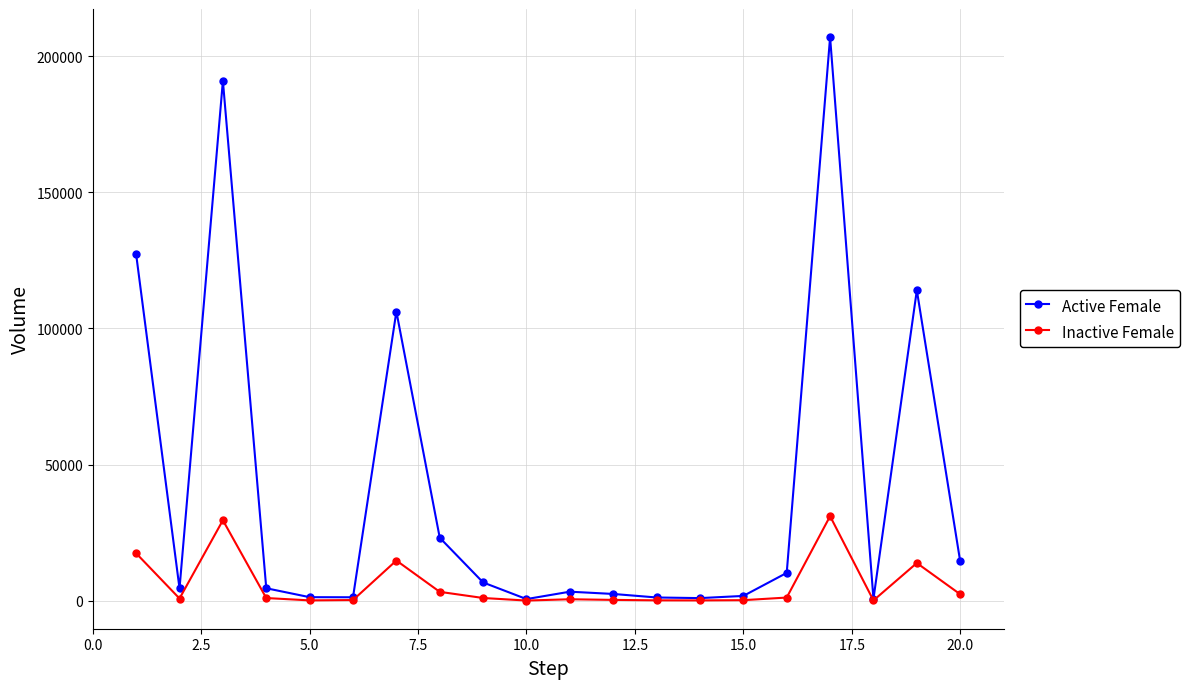

True or false: Active Female has more than 0 interior local peaks.

True